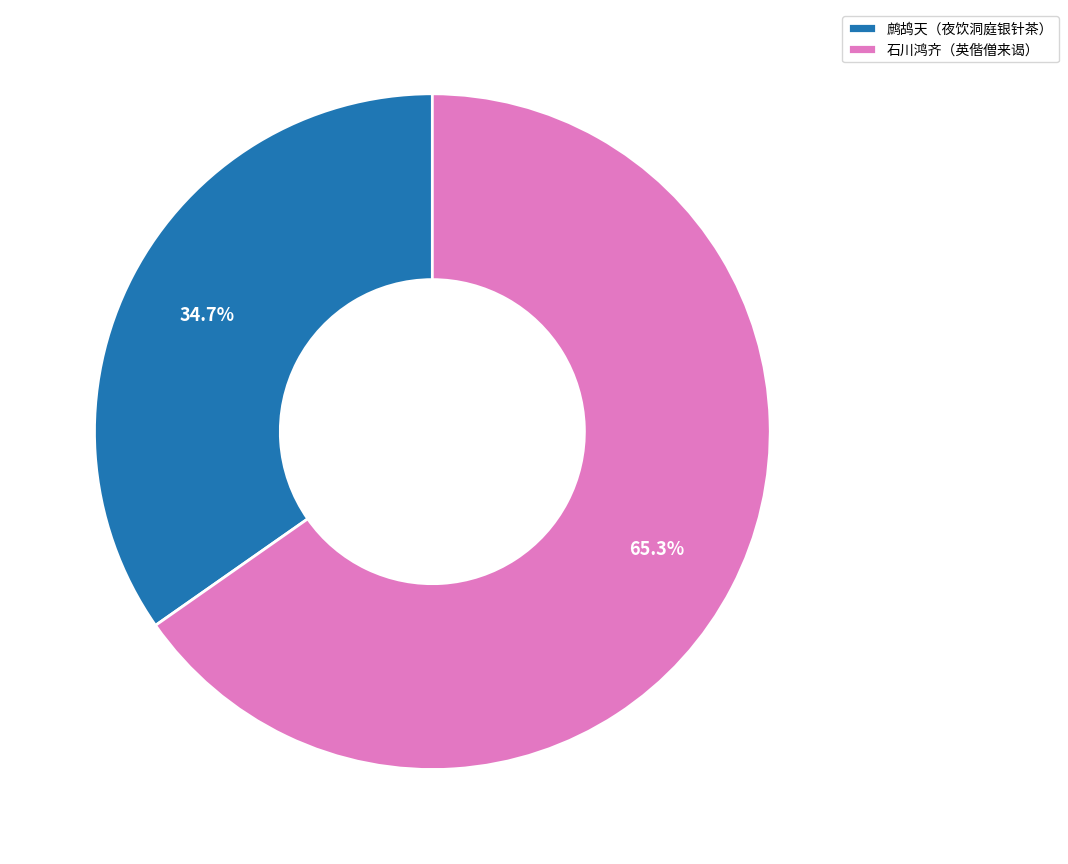

Combined, what portion of the pie is 石川鸿齐（英偕僧来谒） and 鹧鸪天（夜饮洞庭银针茶）?

100.0%